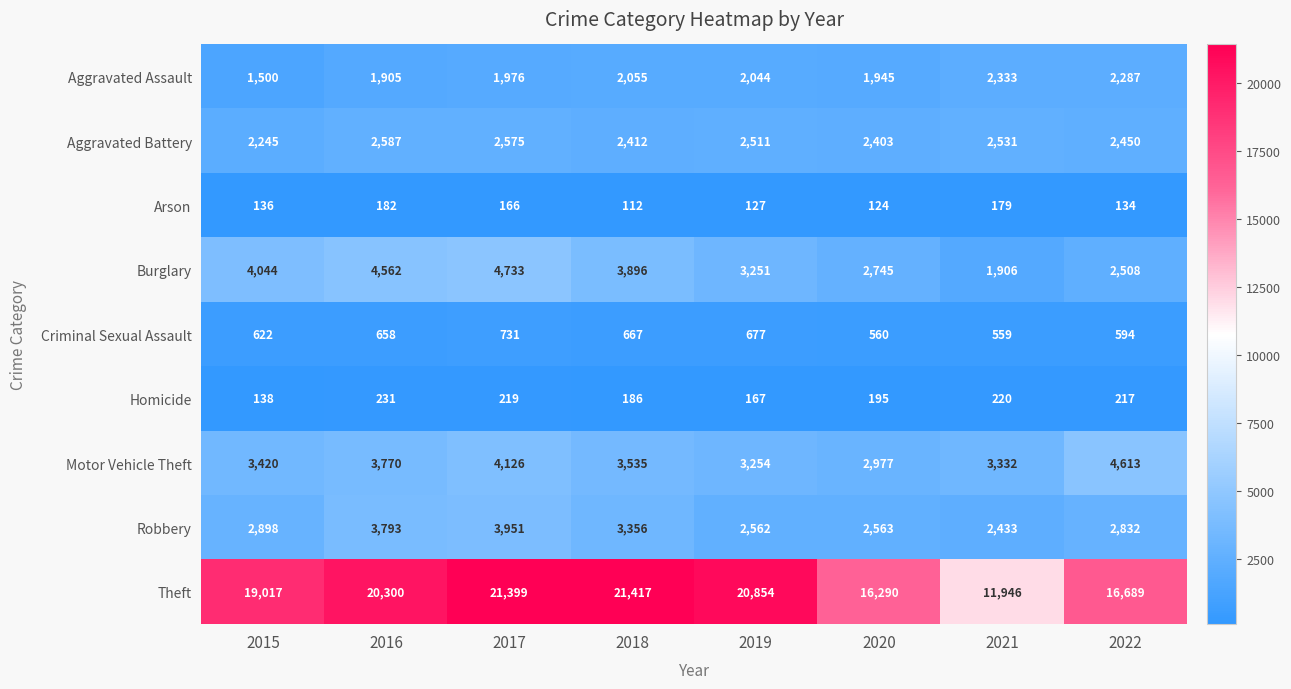

What is the greatest value displayed?

21417